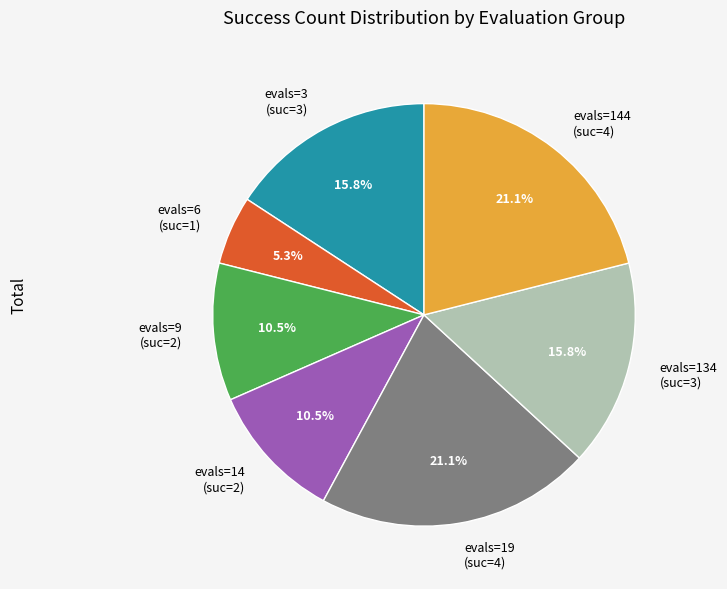

How many slices are in this pie chart?

7